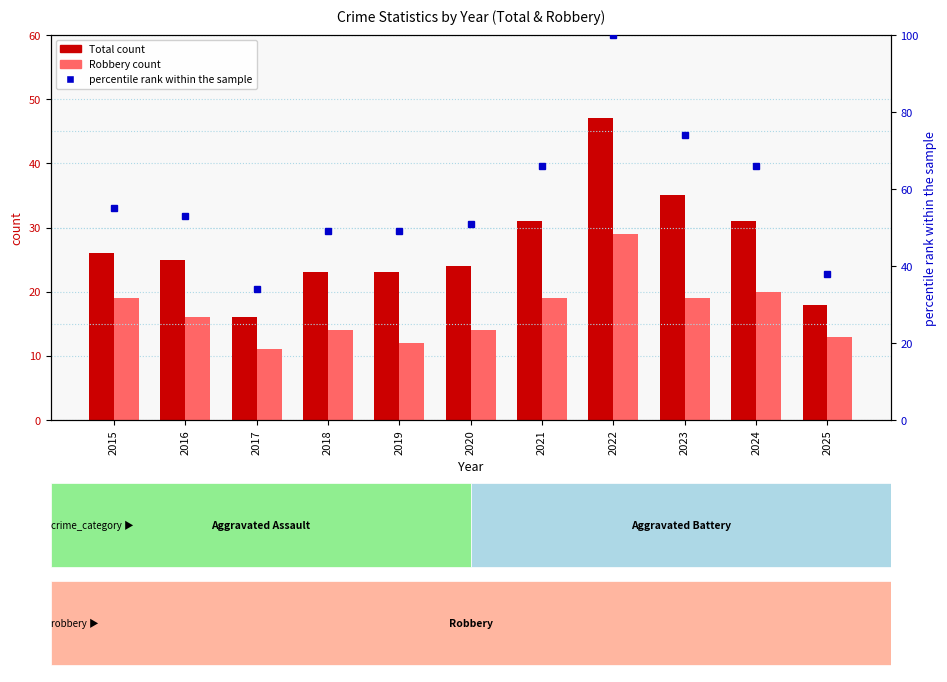

What is the spread (max minus min) of values at 2020?

37